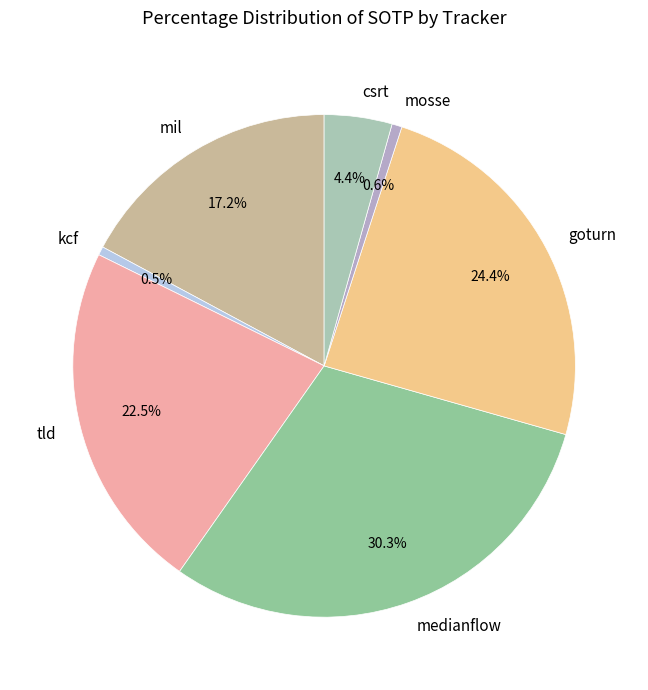

Is it true that medianflow is 23% of the pie?

False